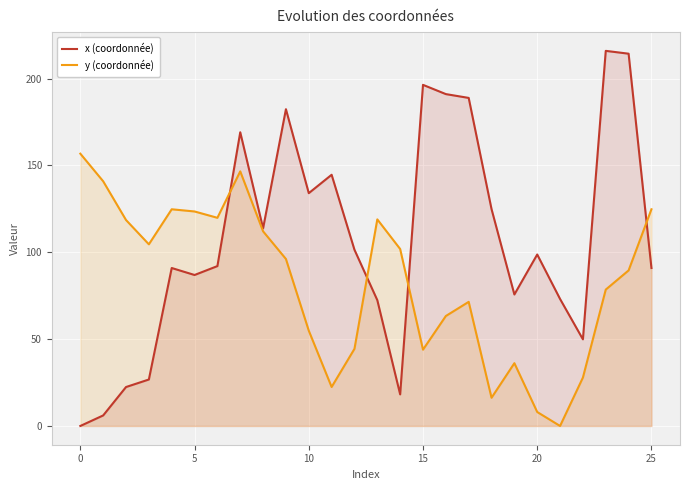

How many values in the x (coordonnée) series are below 98?

13